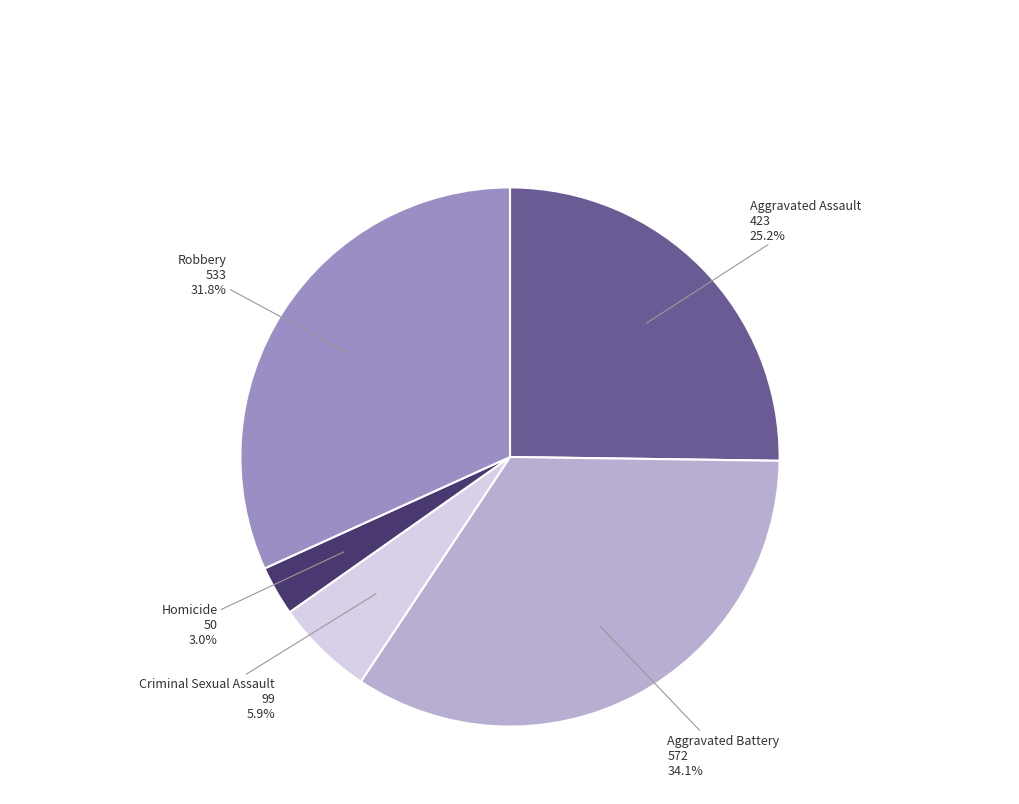

How many segments does this pie chart have?

5